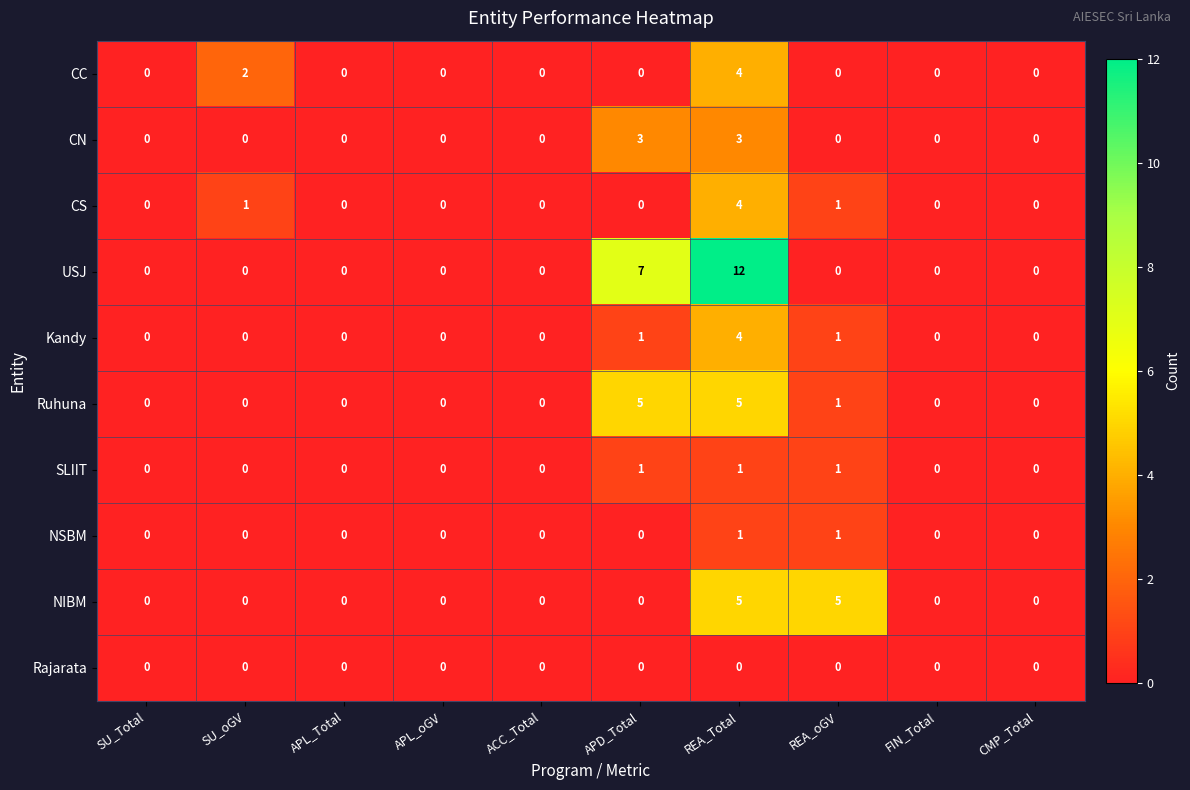

The value of Kandy at SU_Total is 0. True or false?

True